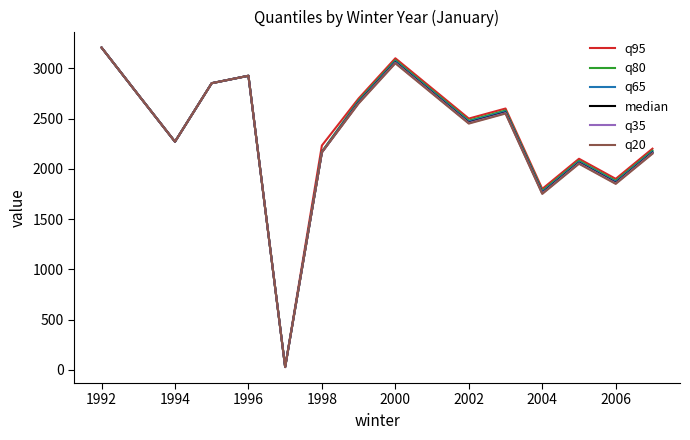

What is the greatest value displayed?

3207